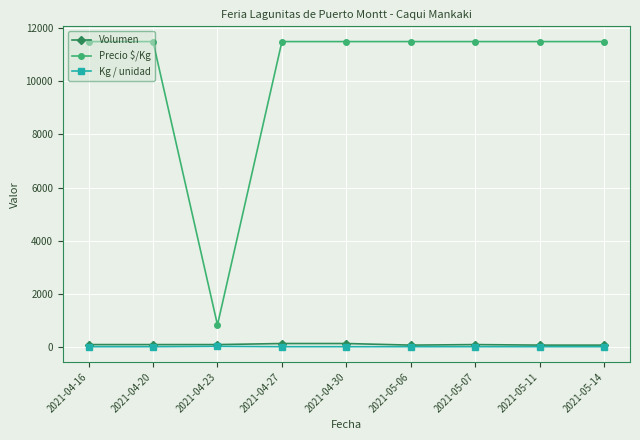

What are all the series names shown in the legend?

Volumen, Precio $/Kg, Kg / unidad